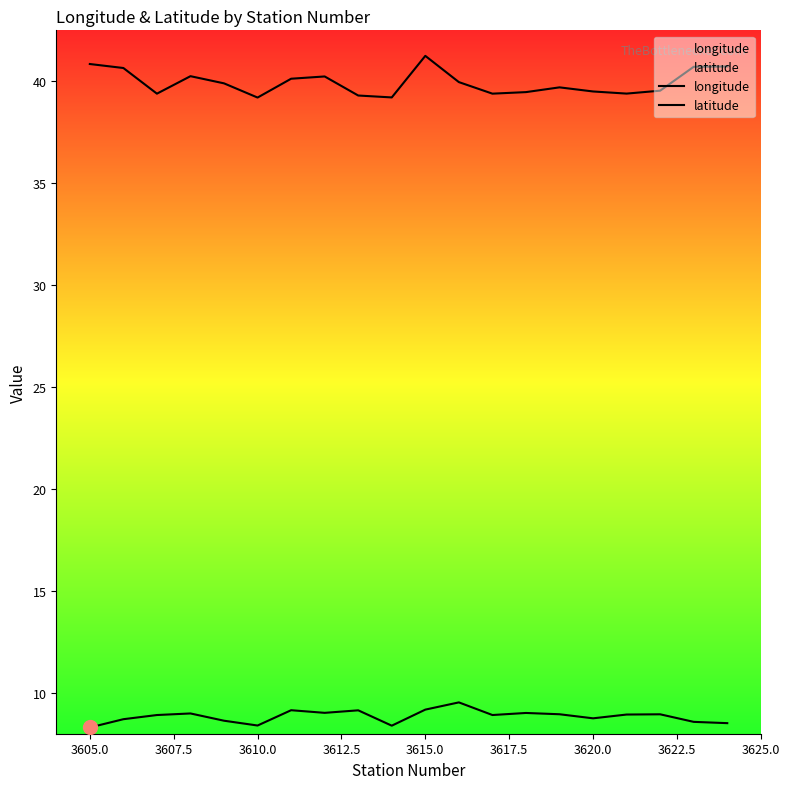

At how many categories does at least one series exceed 20?

20